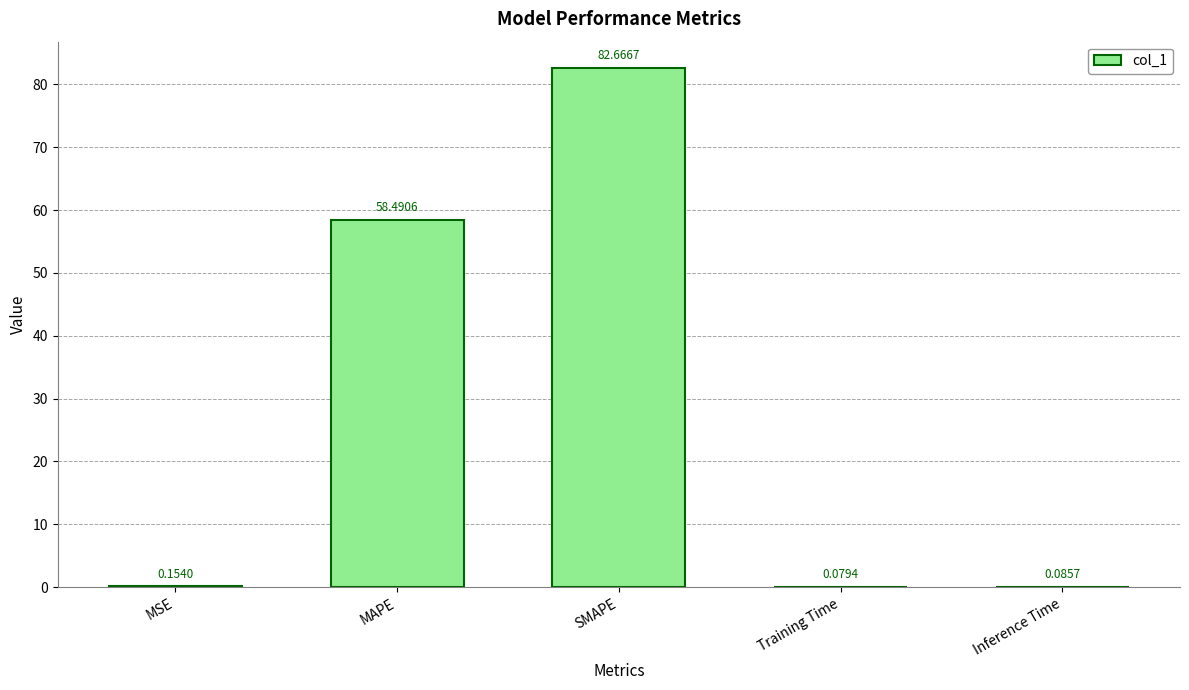

What is the sum of the values at SMAPE and MSE?

82.8